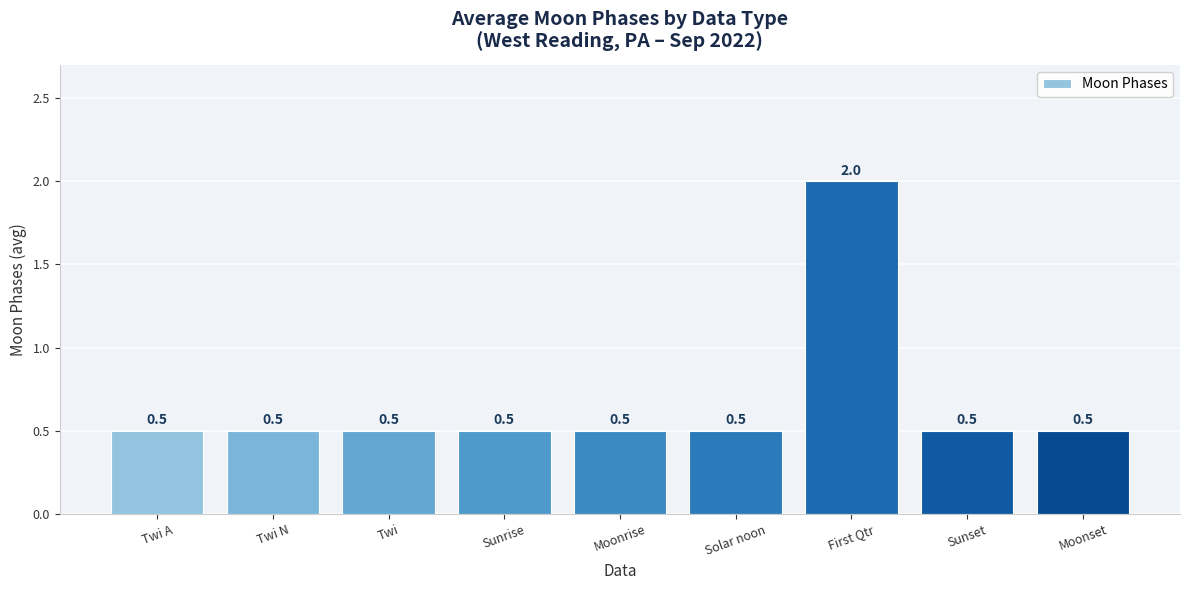

Which has a higher value, Sunrise or First Qtr?

First Qtr